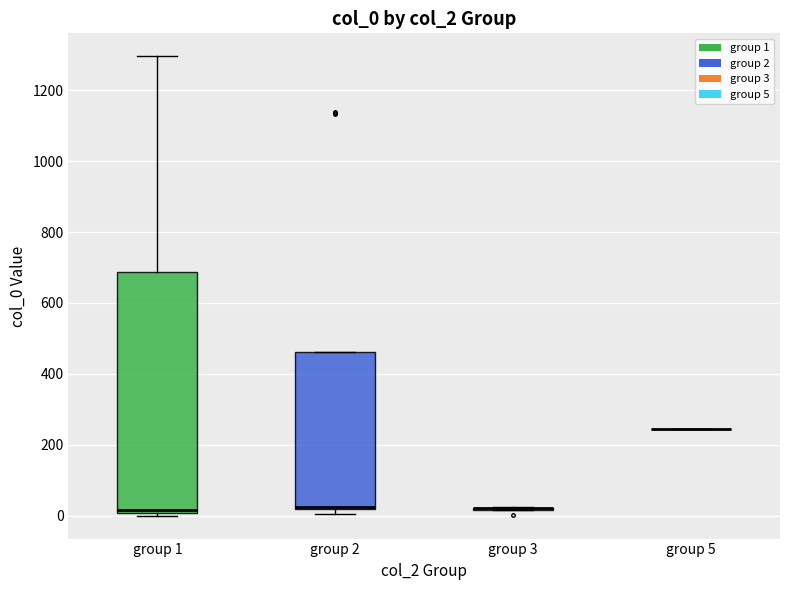

Where does the upper whisker of the box for group 1 end on the y-axis? The values are not printed on the chart, so give them approximately, as read against the axis.

1300